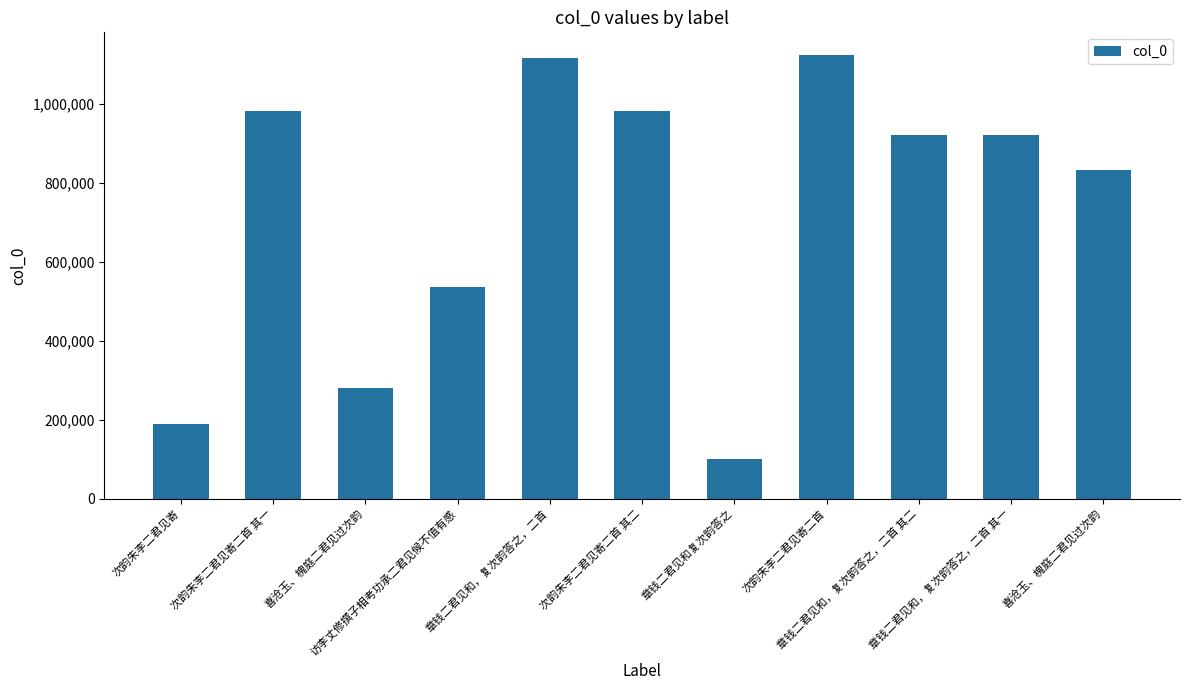

How many data points does each series have?

11